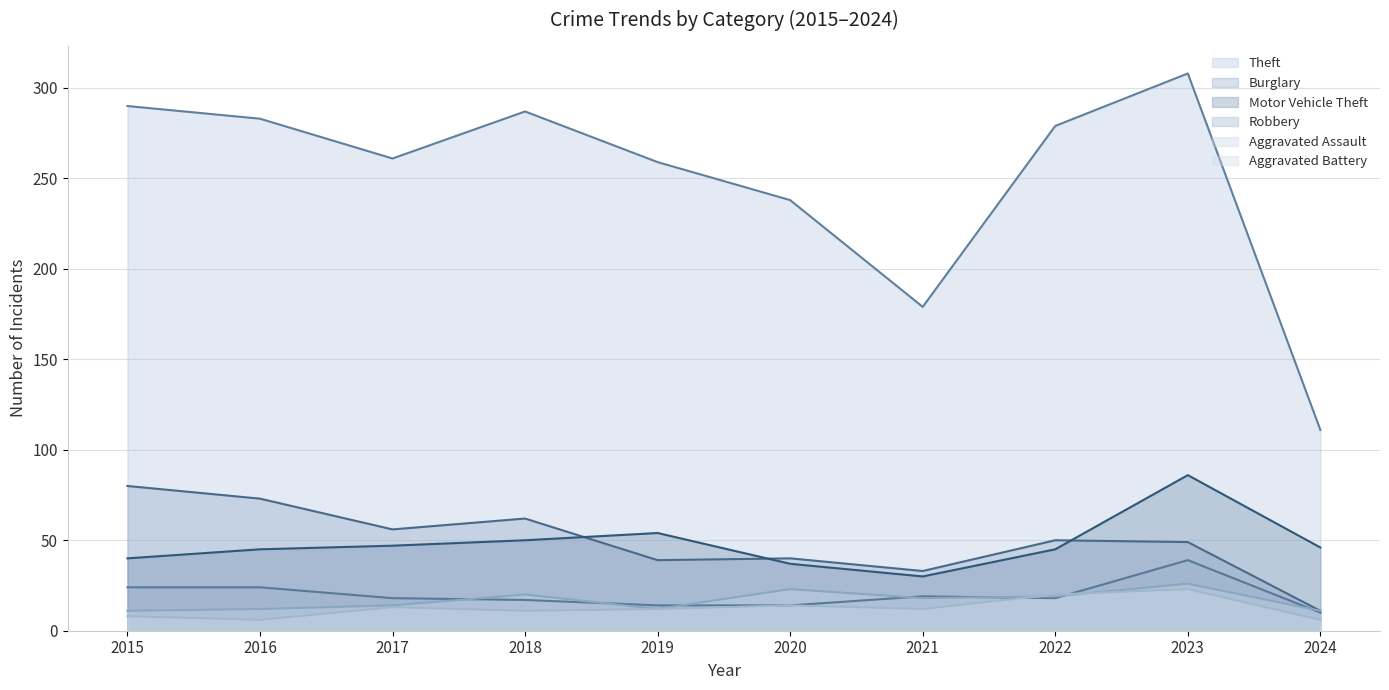

How many data points does each series have?

10